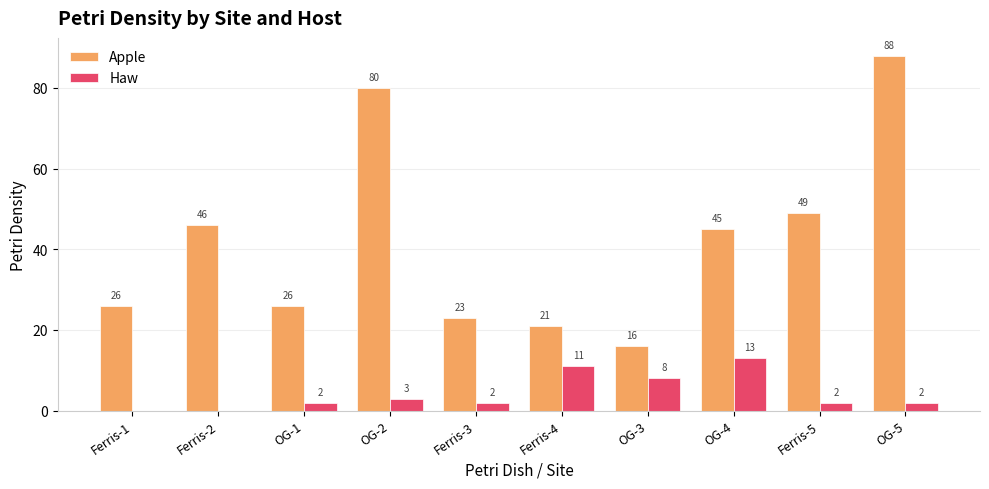

What is the total value across all series at OG-2?

83